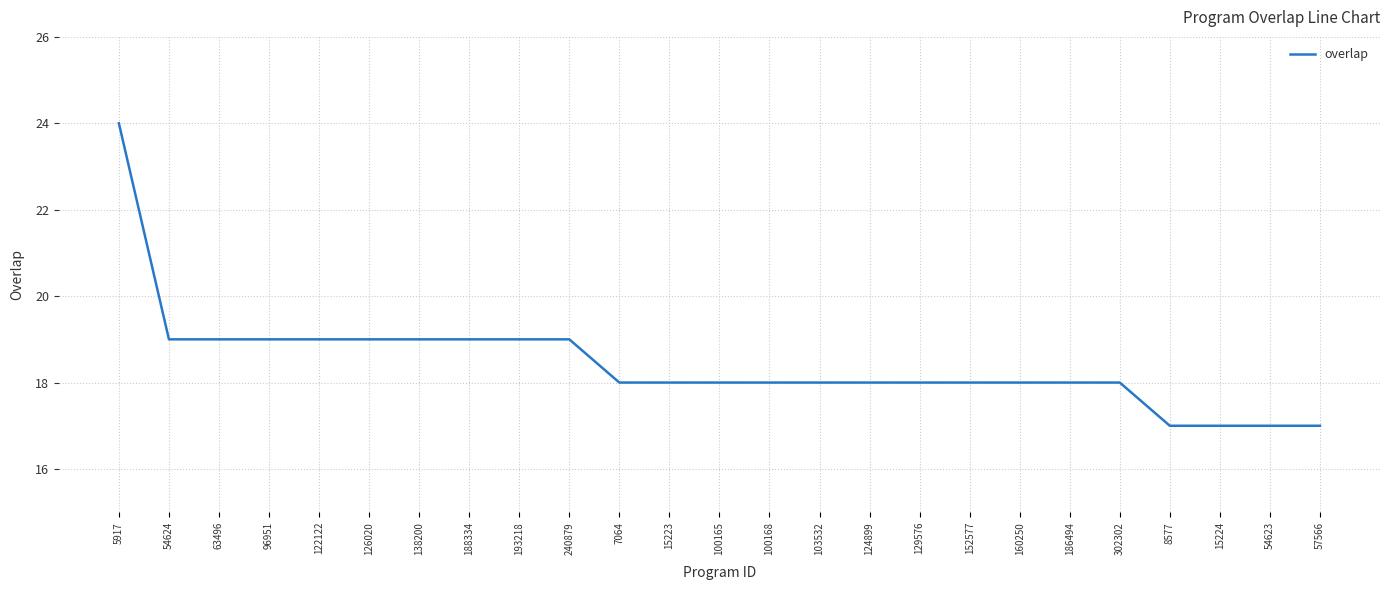

Reading left to right, list all the values displayed in this chart.

24	19	19	19	19	19	19	19	19	19	18	18	18	18	18	18	18	18	18	18	18	17	17	17	17